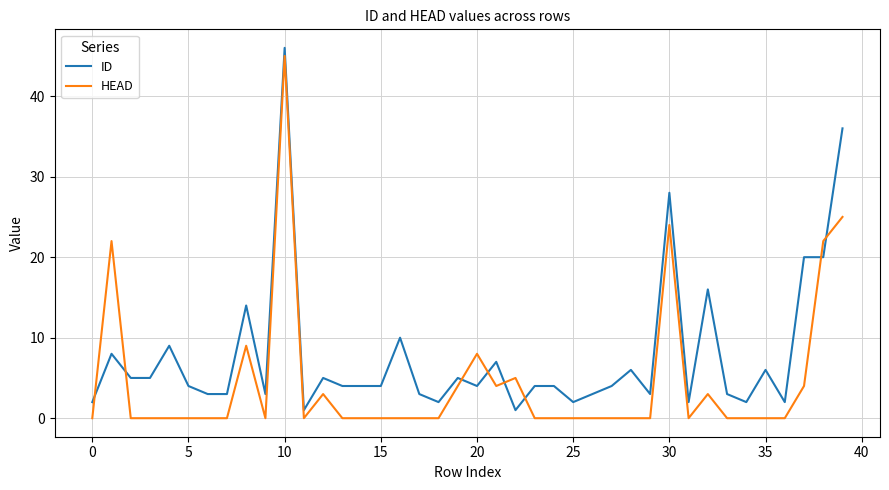

True or false: HEAD and ID intersect in this chart.

True